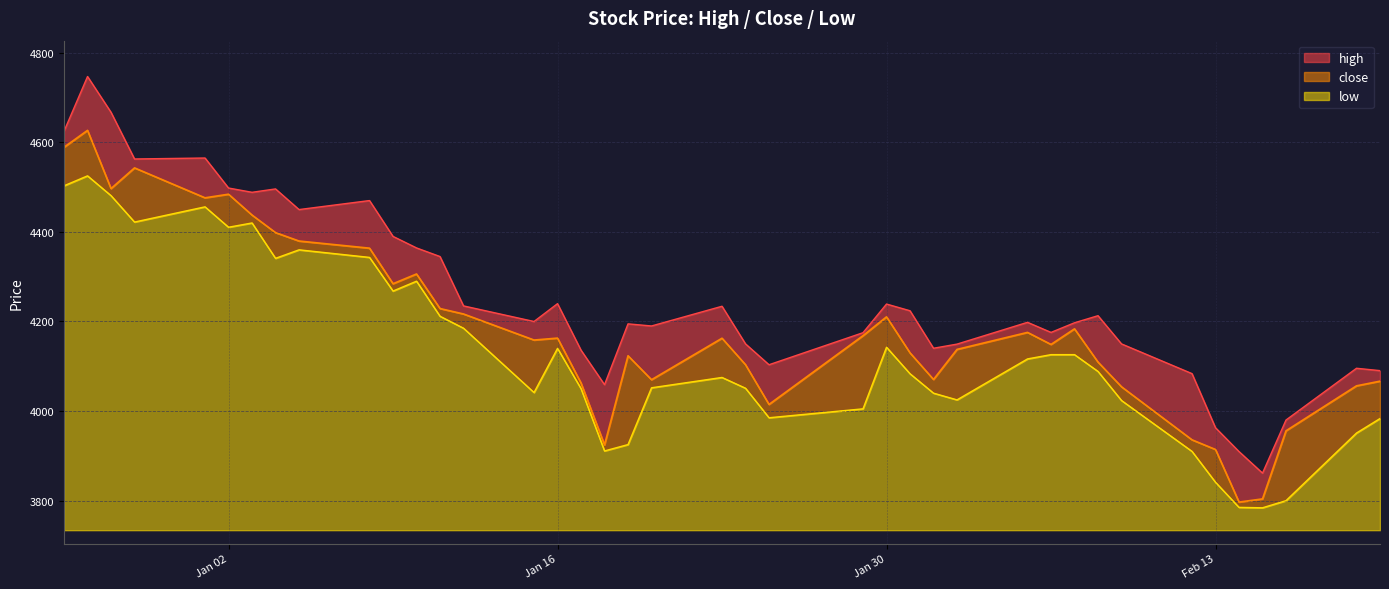

How many data points in close are less than 4162?

20